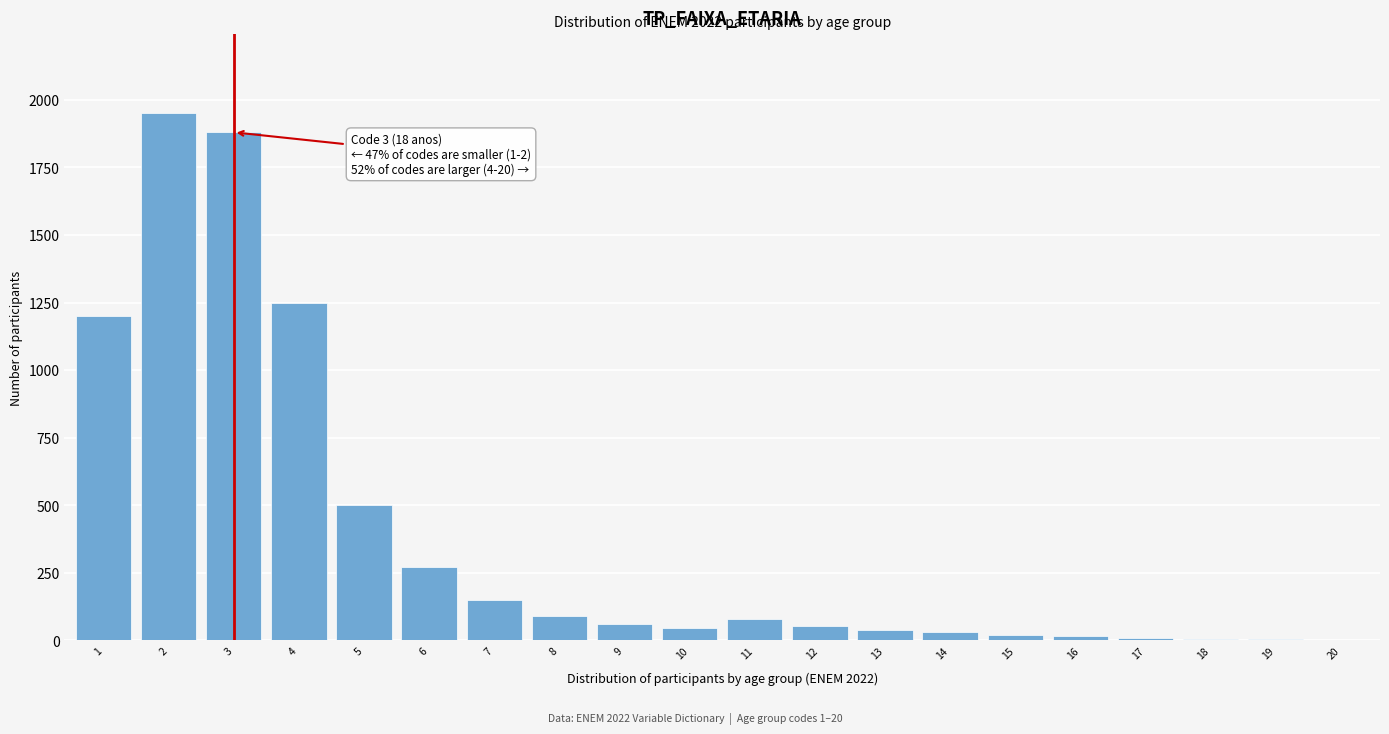

What is the ratio of the value at 10 to the value at 9?

0.8